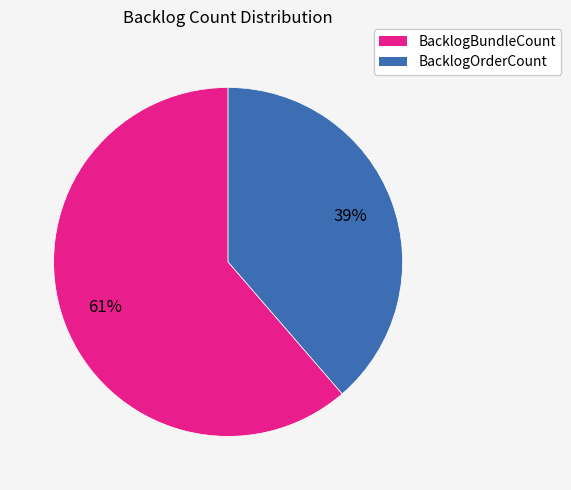

Rank the categories by value from highest to lowest.

BacklogBundleCount, BacklogOrderCount